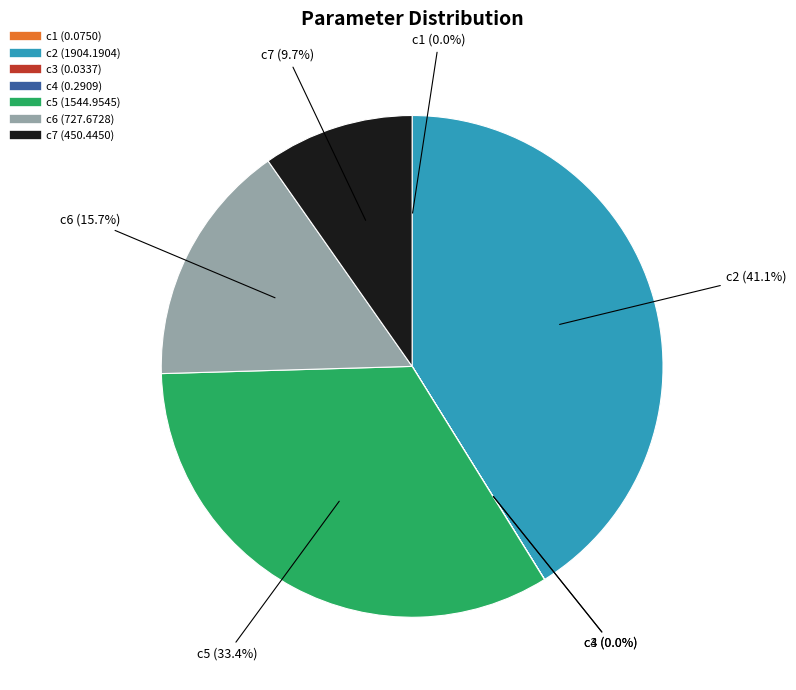

What is the largest slice in the pie chart?

c2